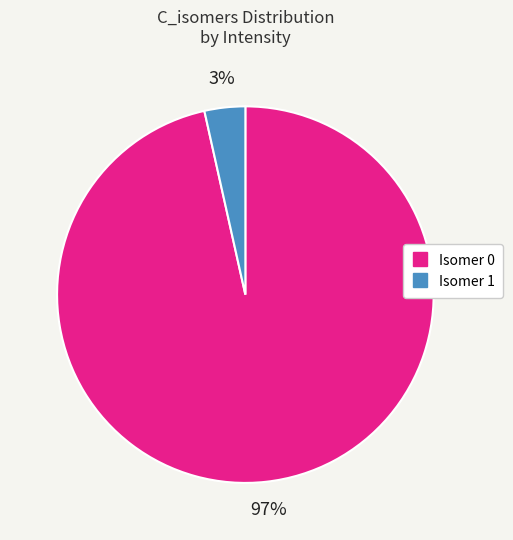

Is there a majority slice in this chart?

Yes